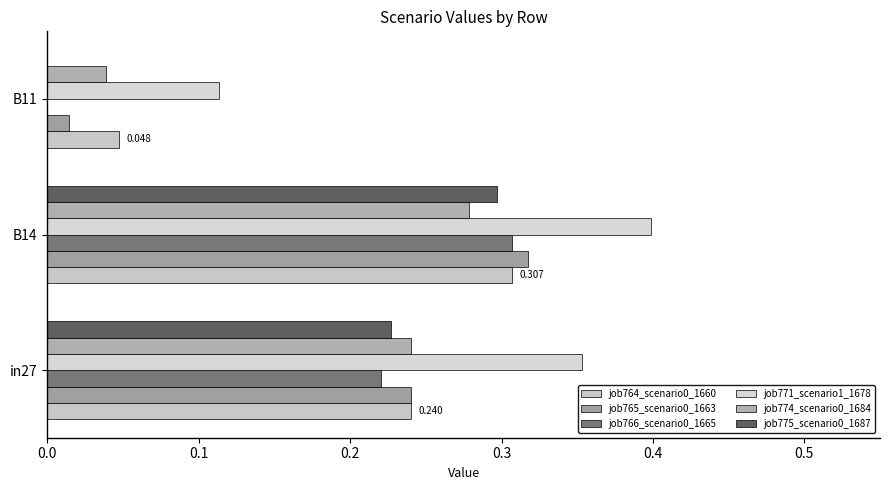

At how many categories does at least one series exceed 0?

3